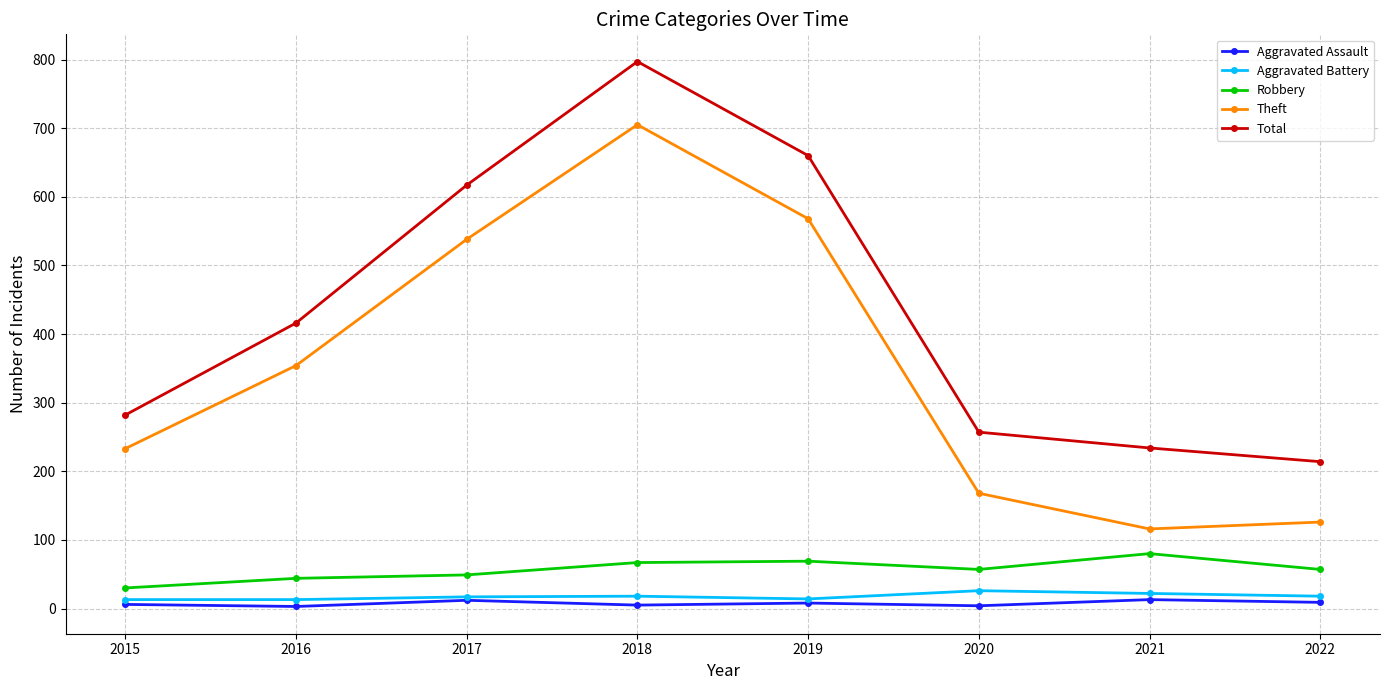

Does the chart display data point markers on the line(s)?

Yes